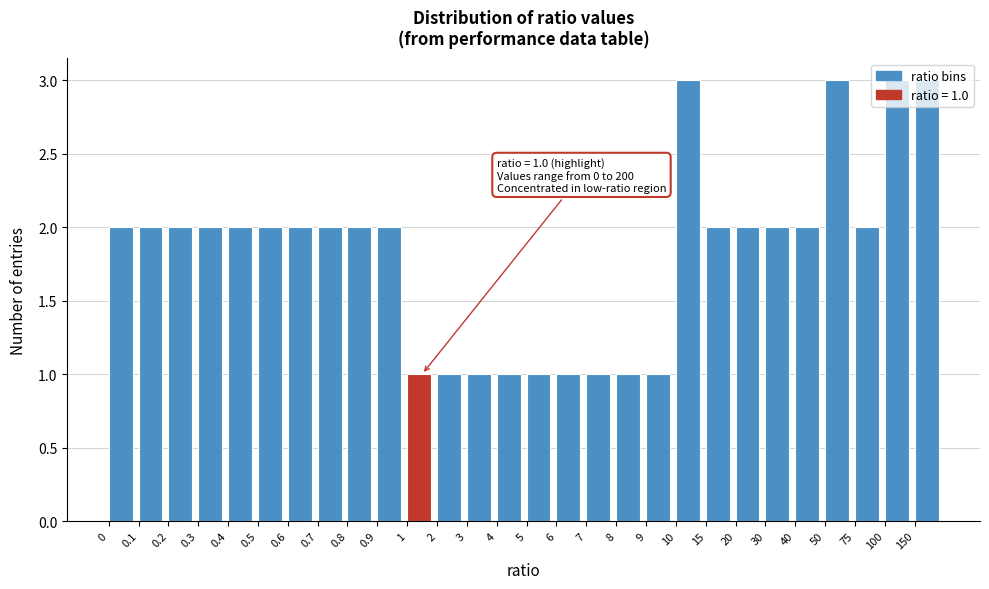

What is the maximum value shown in the chart?

3